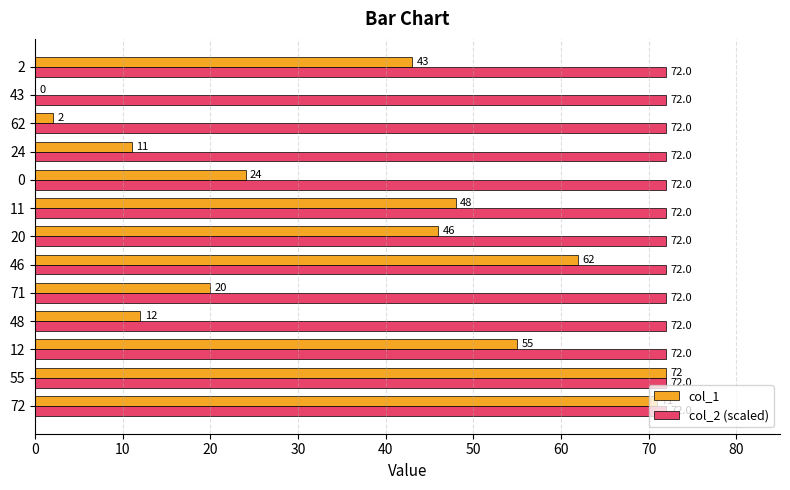

What is the approximate value of col_1 at 20?

46